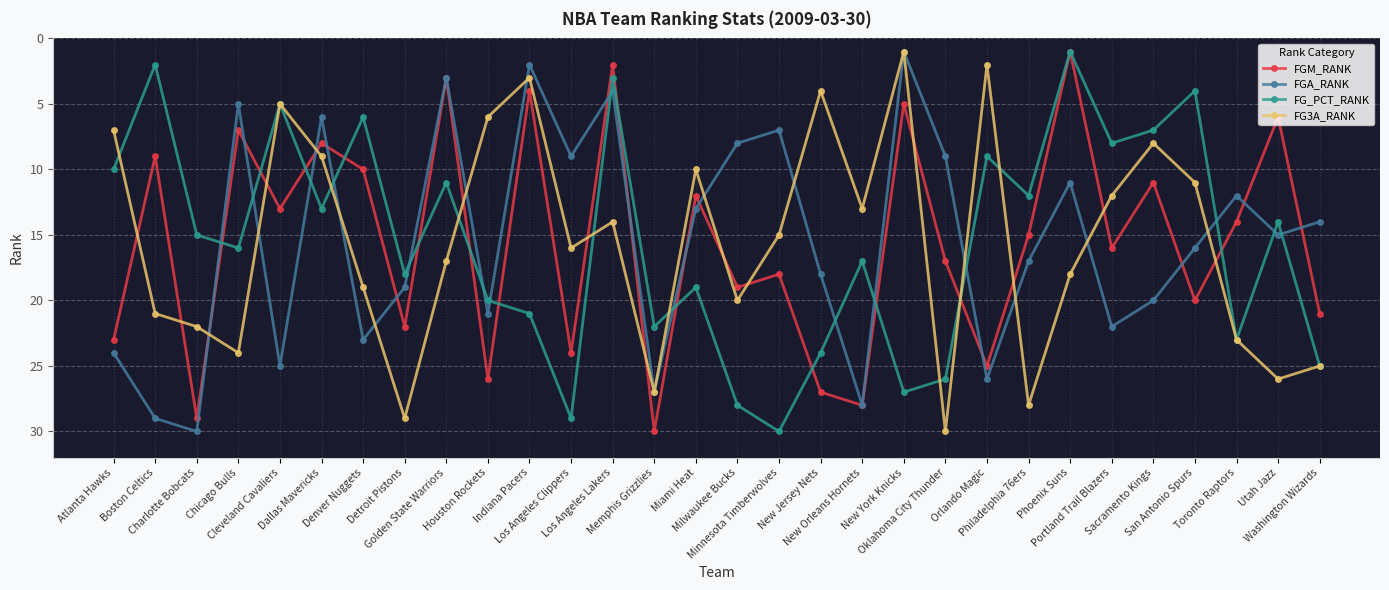

The FG_PCT_RANK series shows 26 at Oklahoma City Thunder. True or false?

True